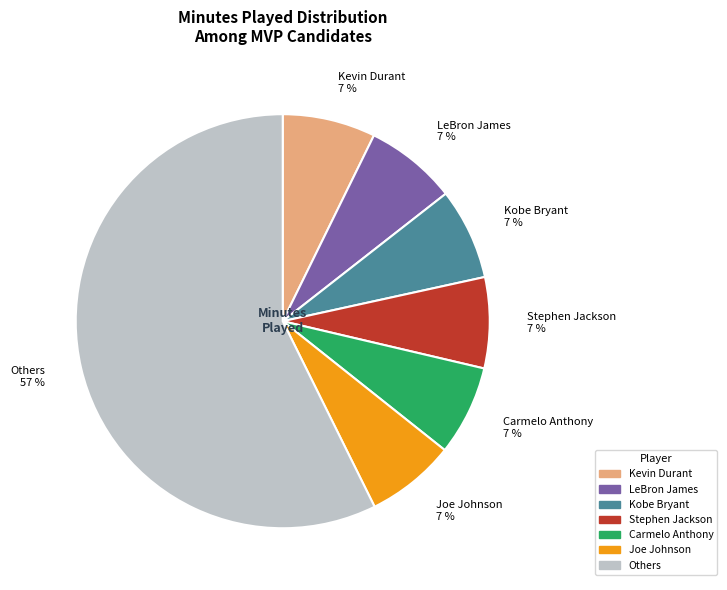

Do Stephen Jackson 7 % and LeBron James 7 % together represent more than half of the pie?

No